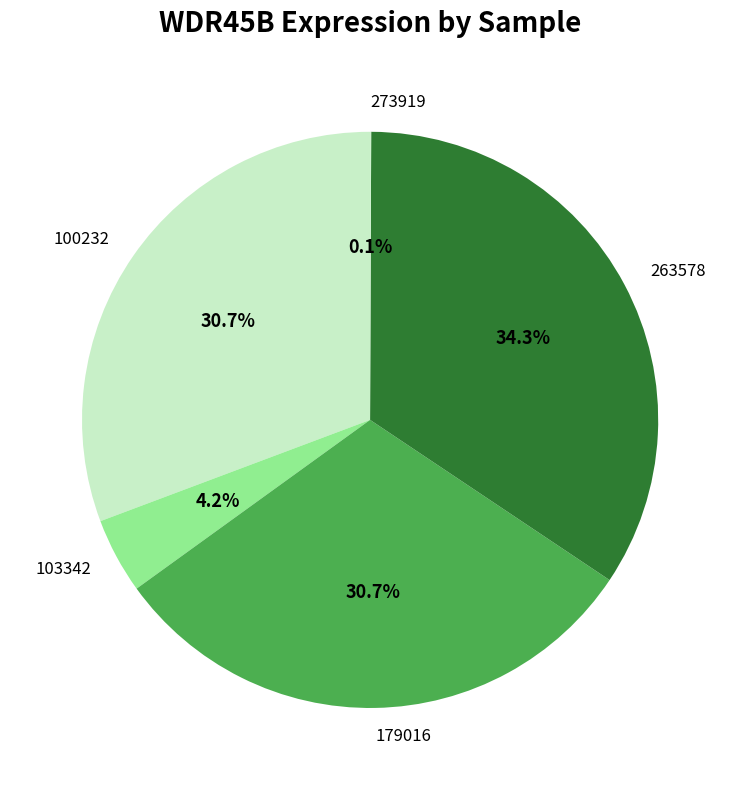

What portion of the pie excludes 263578?

65.7%